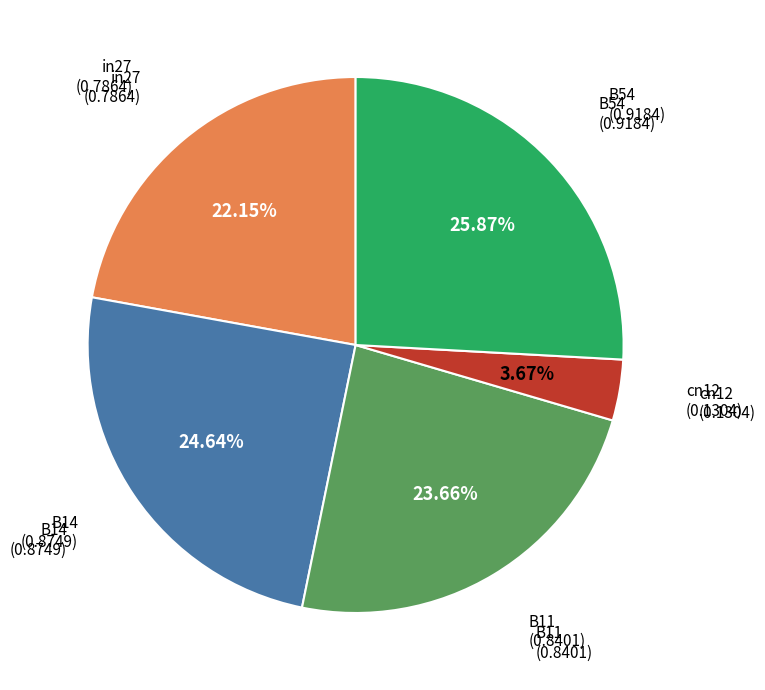

How many segments does this pie chart have?

5